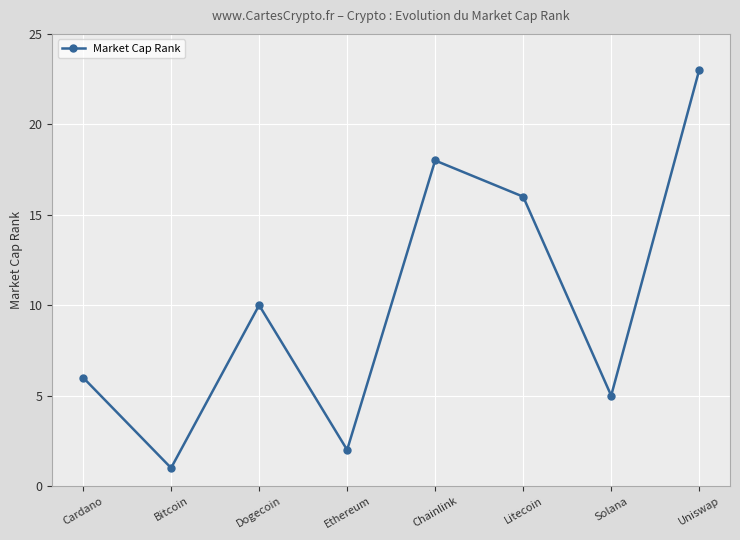

At which category does the chart reach its minimum across all series?

Bitcoin